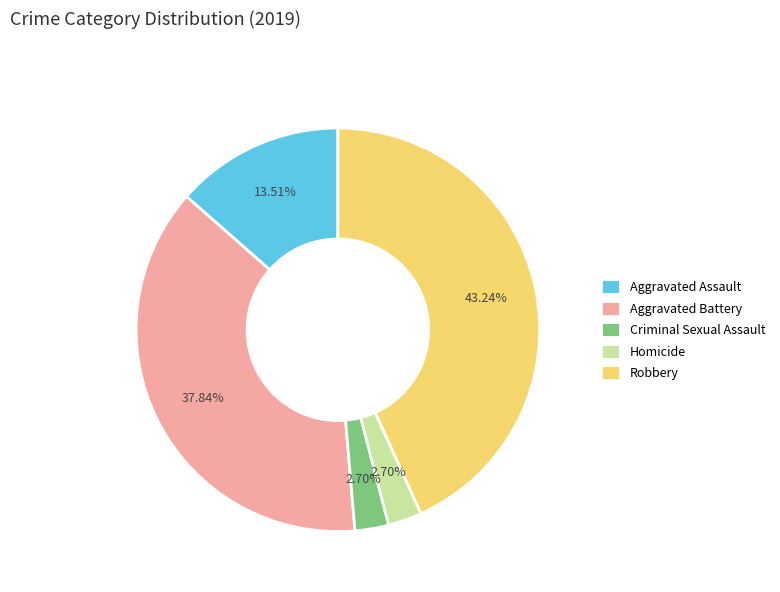

To the nearest percent, what is the combined percentage of Aggravated Assault and Robbery?

57%